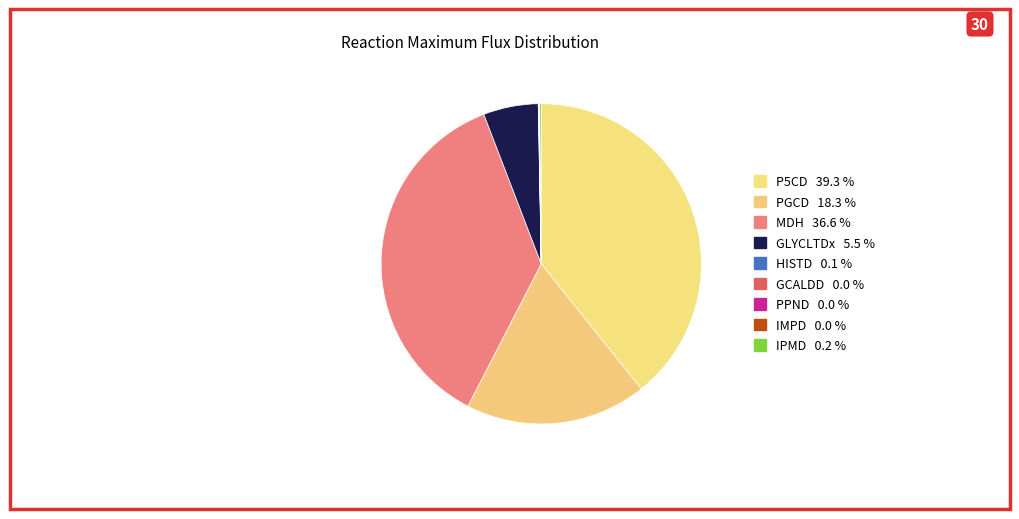

To the nearest percent, what is the difference between the PGCD and IMPD slice percentages?

18%